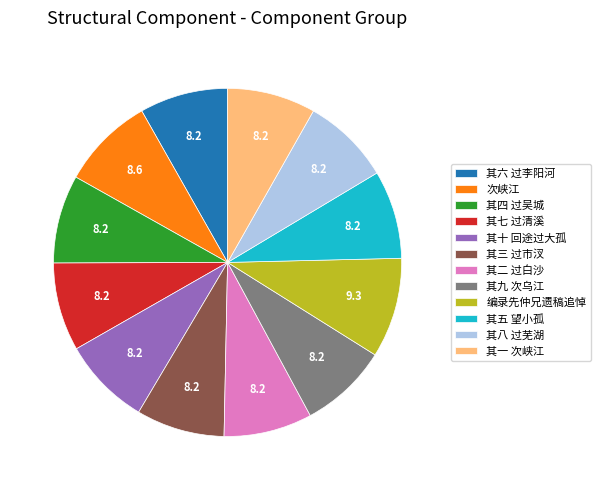

What is the ratio of the value at 次峡江 to the value at 编录先仲兄遗稿追悼?

0.9